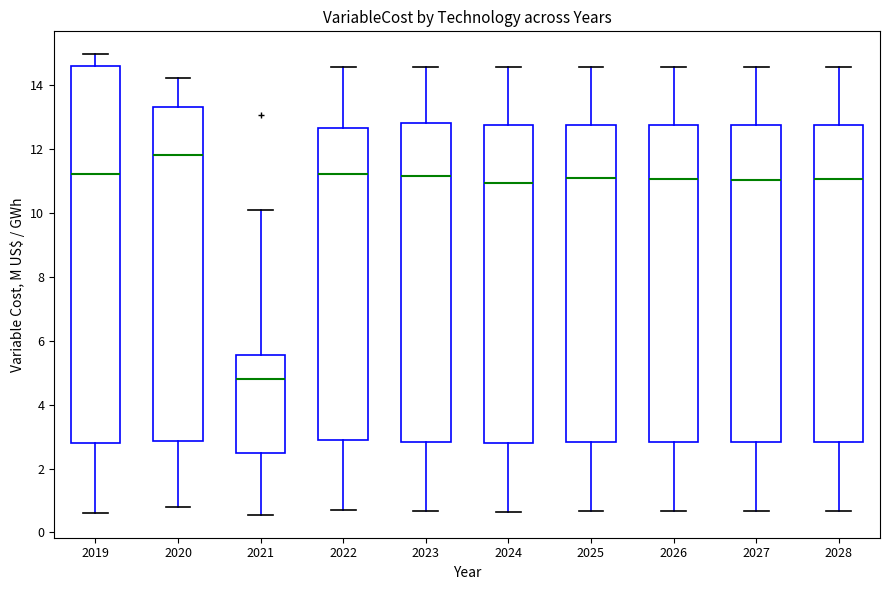

Reading left to right, transcribe this box plot: for each box, give where its median line is, the range the box spans, and where its two whiskers end, as read against the y-axis. The values are not printed on the chart, so give them approximately, as read against the axis.

2019: median 11.2, box 2.8 to 14.6, whiskers 0.6 to 15.0
2020: median 11.8, box 2.8 to 13.4, whiskers 0.8 to 14.2
2021: median 4.8, box 2.4 to 5.6, whiskers 0.6 to 10.0
2022: median 11.2, box 2.8 to 12.6, whiskers 0.8 to 14.6
2023: median 11.2, box 2.8 to 12.8, whiskers 0.6 to 14.6
2024: median 11.0, box 2.8 to 12.8, whiskers 0.6 to 14.6
2025: median 11.2, box 2.8 to 12.8, whiskers 0.6 to 14.6
2026: median 11.0, box 2.8 to 12.8, whiskers 0.6 to 14.6
2027: median 11.0, box 2.8 to 12.8, whiskers 0.6 to 14.6
2028: median 11.0, box 2.8 to 12.8, whiskers 0.6 to 14.6